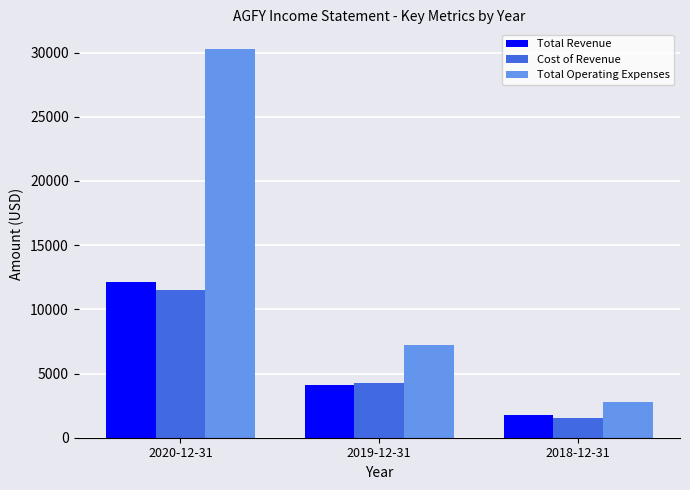

At which label does Cost of Revenue reach its minimum?

2018-12-31